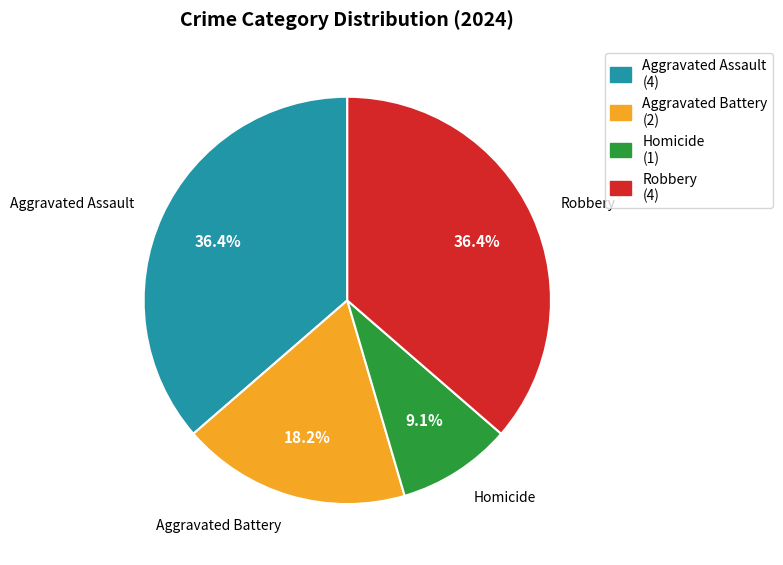

What percentage is the Robbery slice, to the nearest percent?

36%